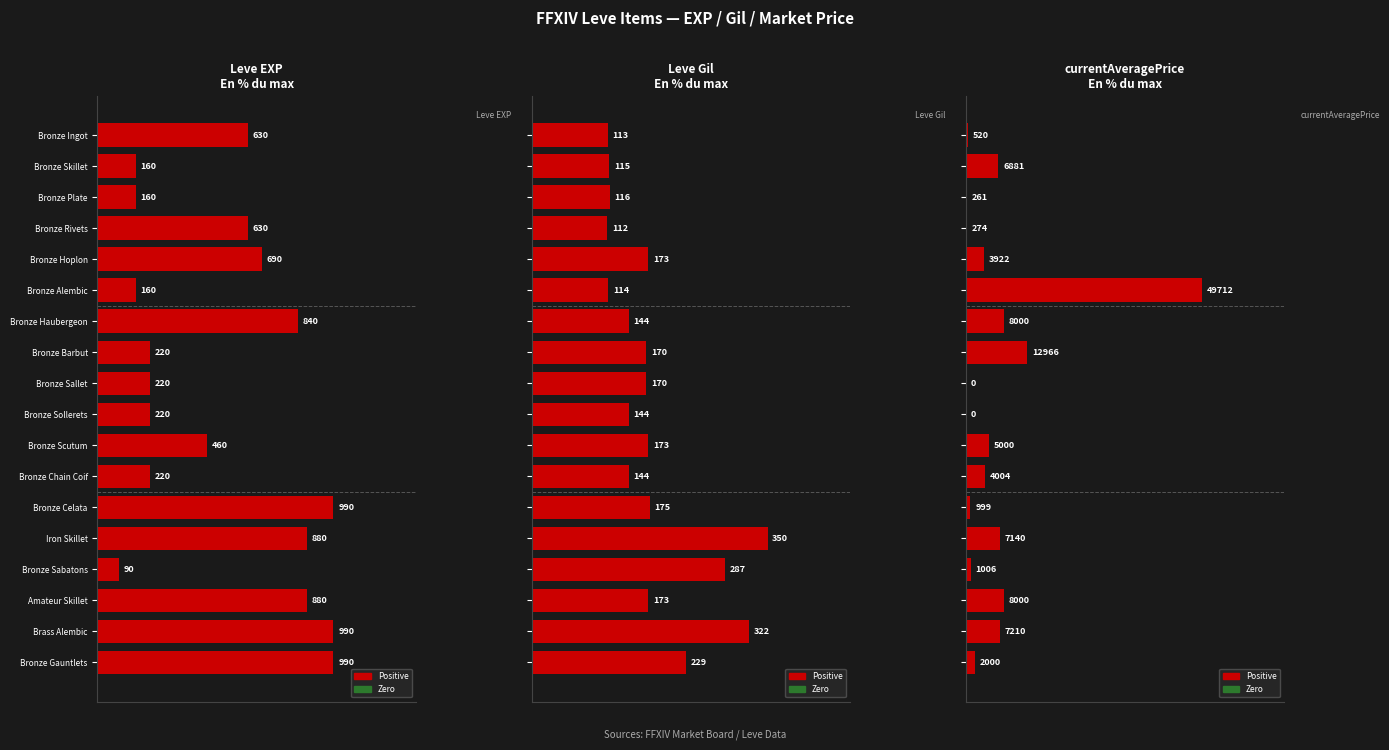

The value of Leve EXP at Bronze Barbut is 0.1. True or false?

False